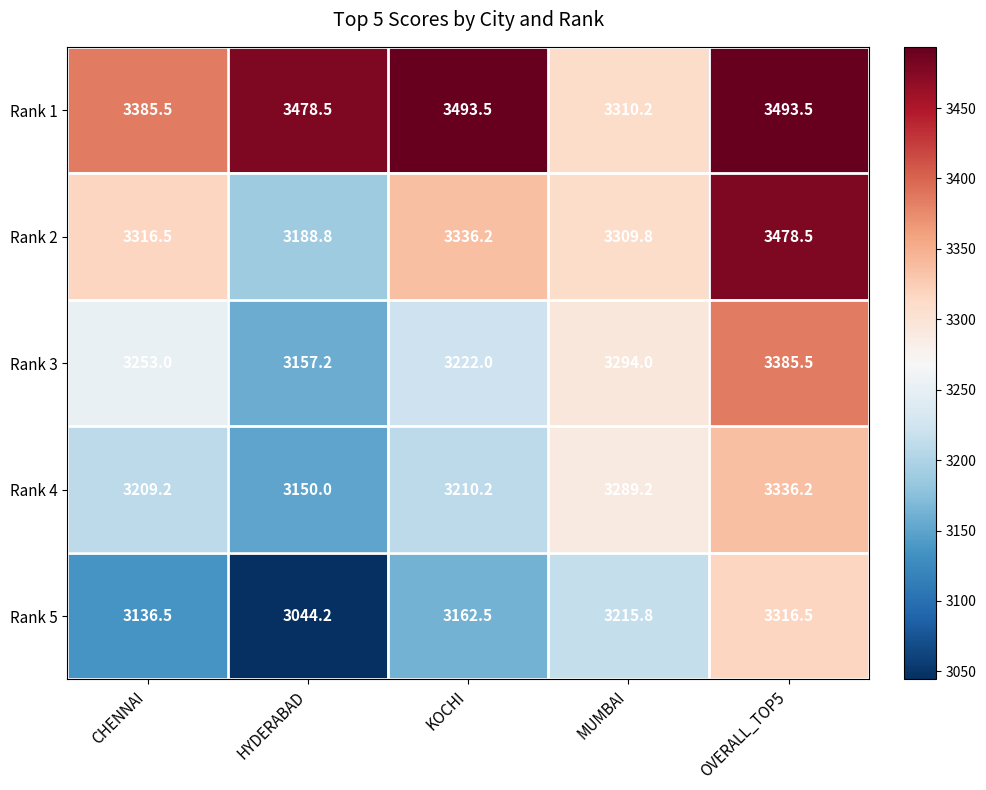

Which series has the widest spread of values?

Rank 2